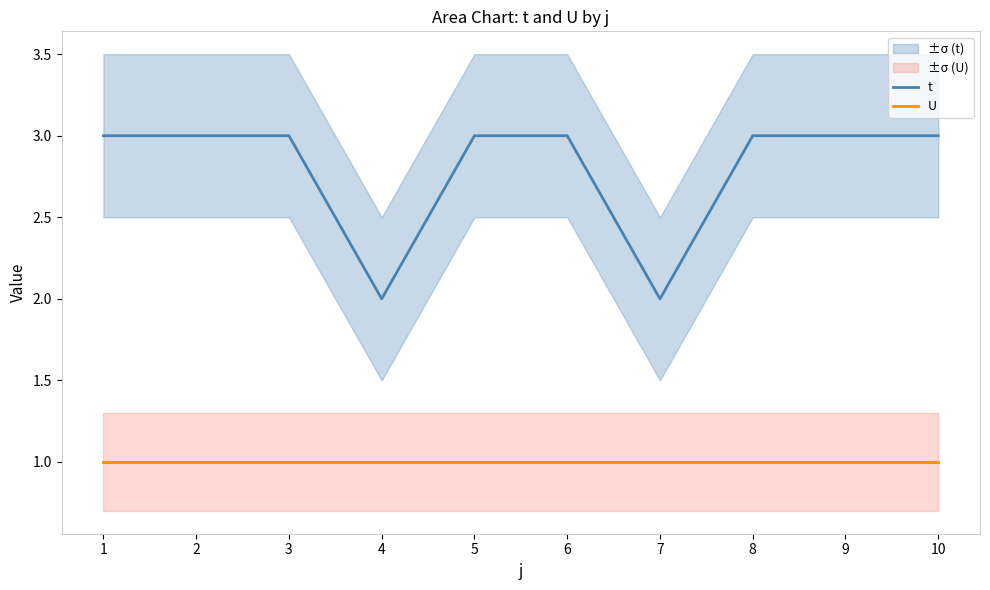

True or false: t and U cross at least once.

False